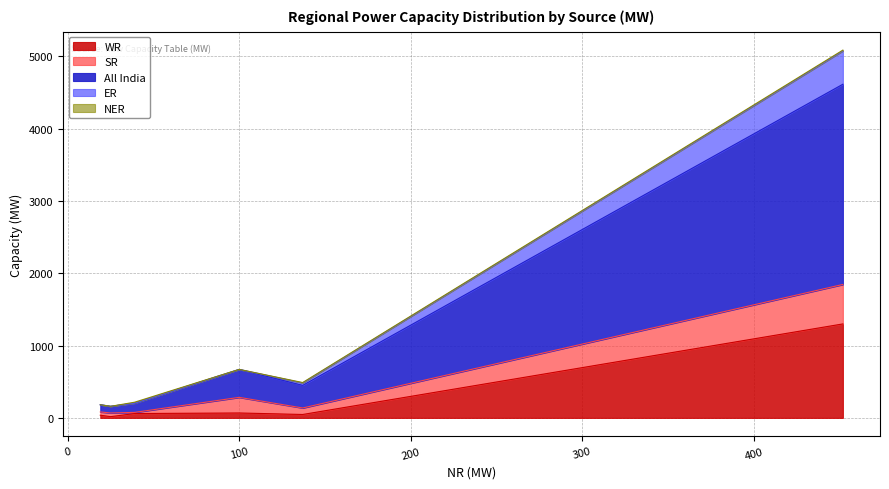

What is the highest value of the WR series?

1300